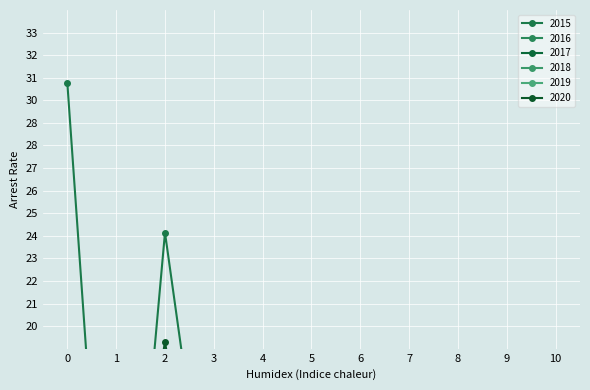

How many data points does each series have?

11